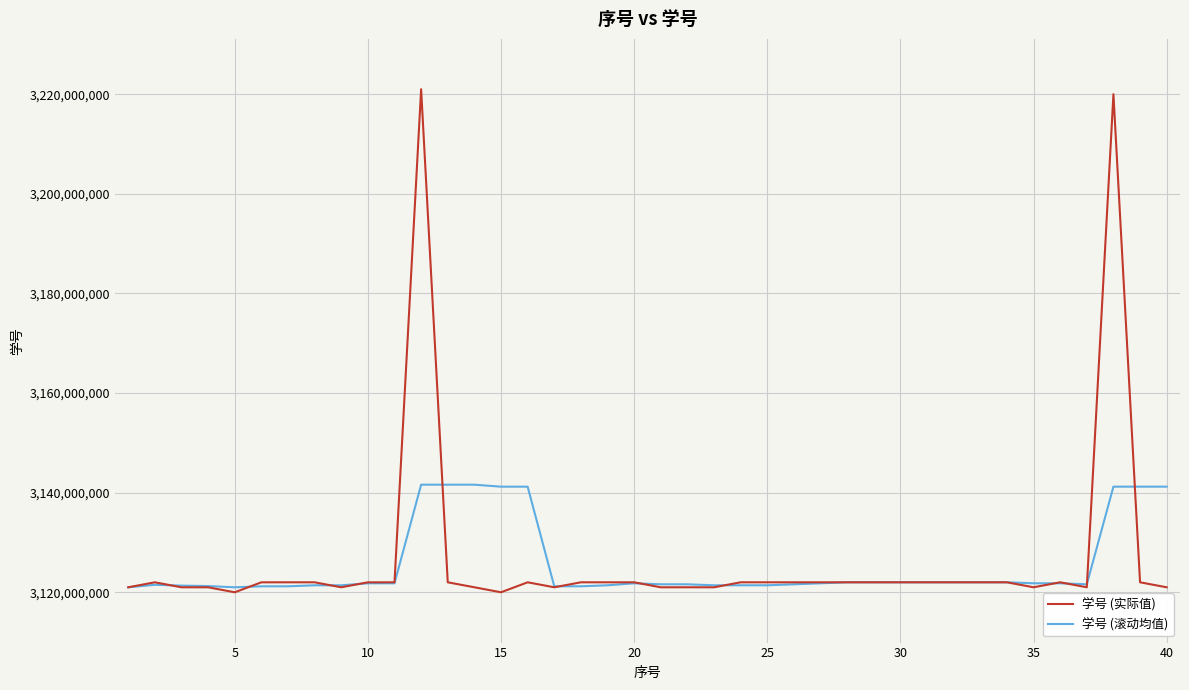

What is the minimum value for 学号 (实际值)?

3120002372.0